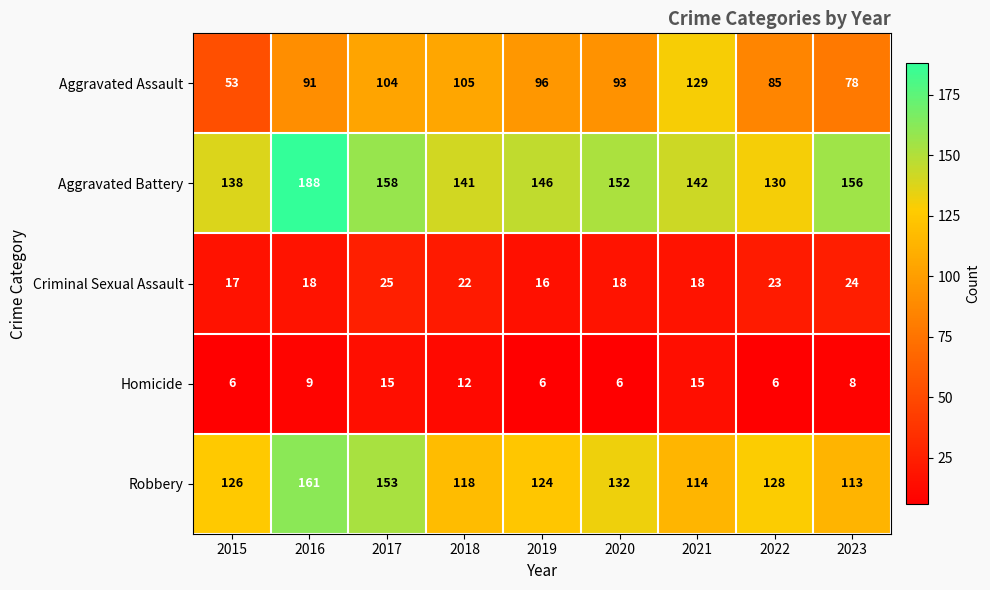

Between 2021 and 2022, which series saw the biggest shift?

Aggravated Assault